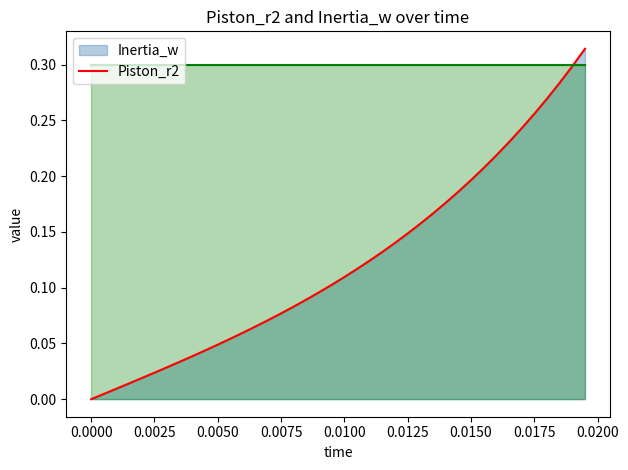

What is the difference between the highest and lowest values at 0.0125?

0.2